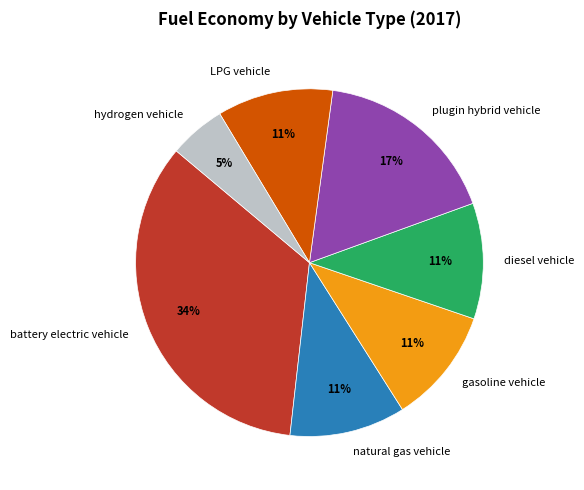

To the nearest percent, what is the combined percentage of hydrogen vehicle and natural gas vehicle?

16%